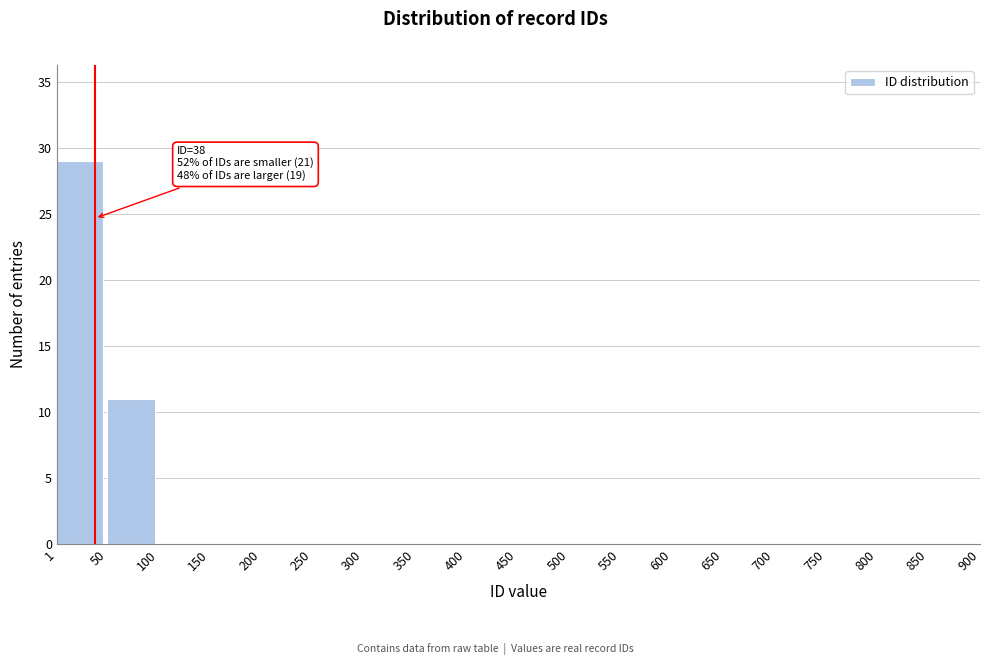

Over which range of the x-axis is the bar tallest?

1 to 50